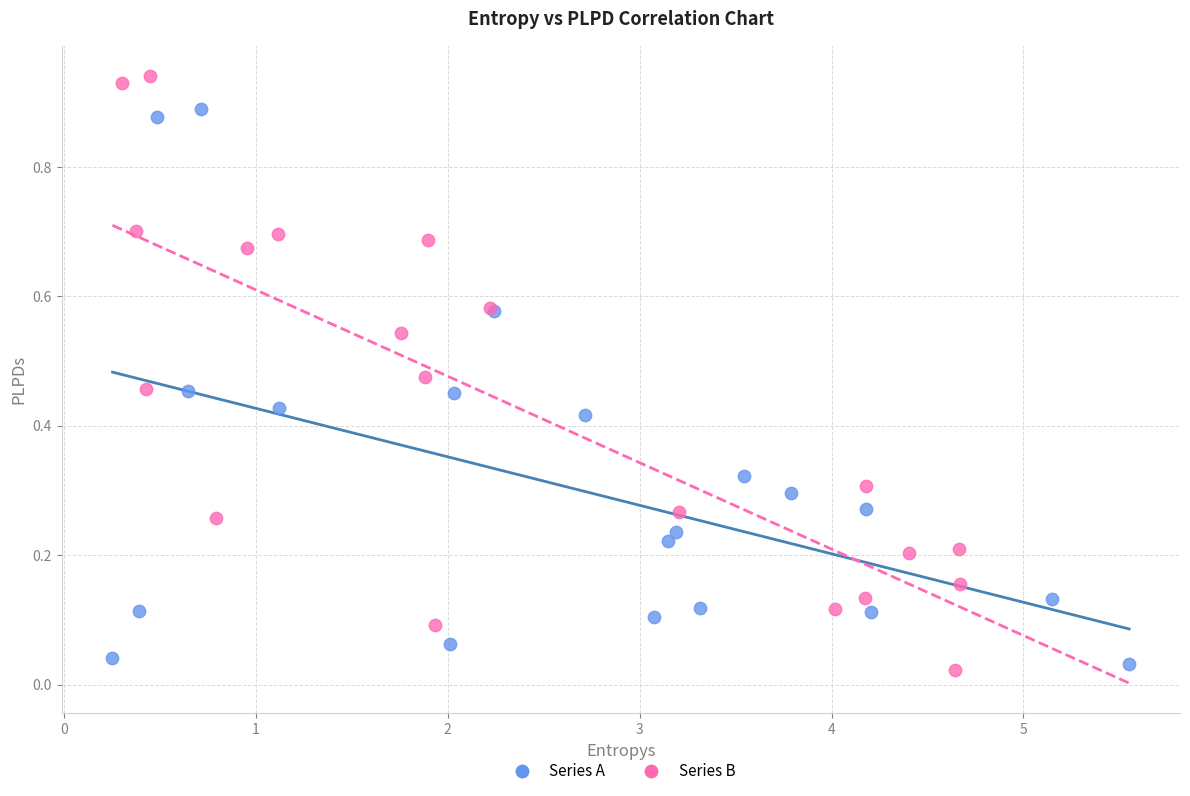

Which series contains the highest Y value?

Series B